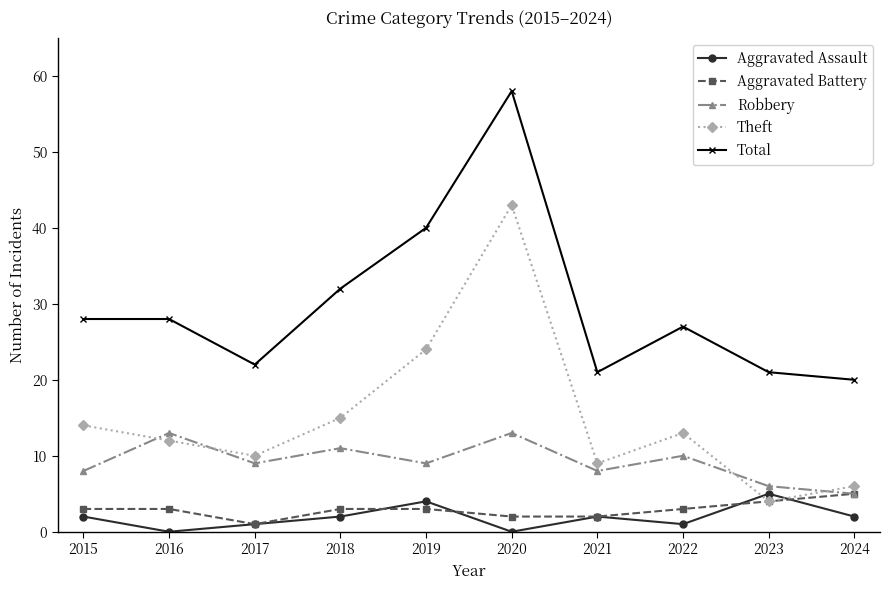

Reading left to right, transcribe all the data shown in this chart.

Aggravated Assault: 2	0	1	2	4	0	2	1	5	2
Aggravated Battery: 3	3	1	3	3	2	2	3	4	5
Robbery: 8	13	9	11	9	13	8	10	6	5
Theft: 14	12	10	15	24	43	9	13	4	6
Total: 28	28	22	32	40	58	21	27	21	20